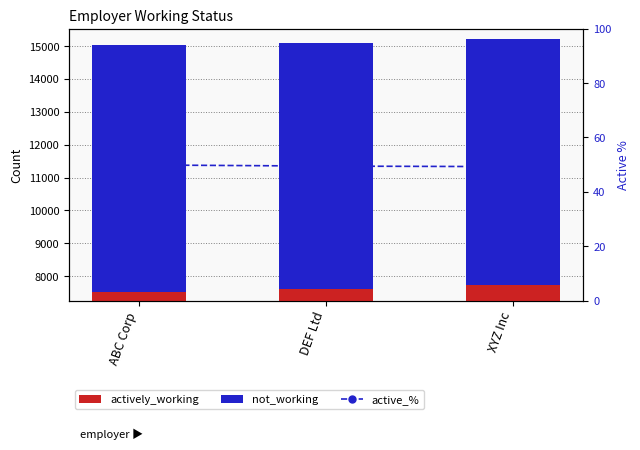

How many active_% values are between 49 and 50?

3